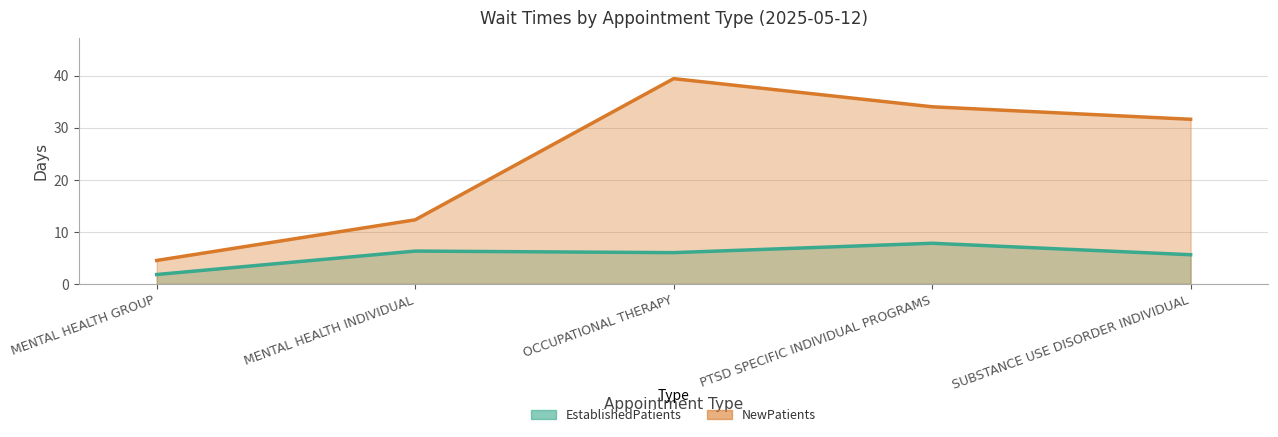

Between MENTAL HEALTH GROUP and PTSD SPECIFIC INDIVIDUAL PROGRAMS, which series saw the biggest shift?

NewPatients